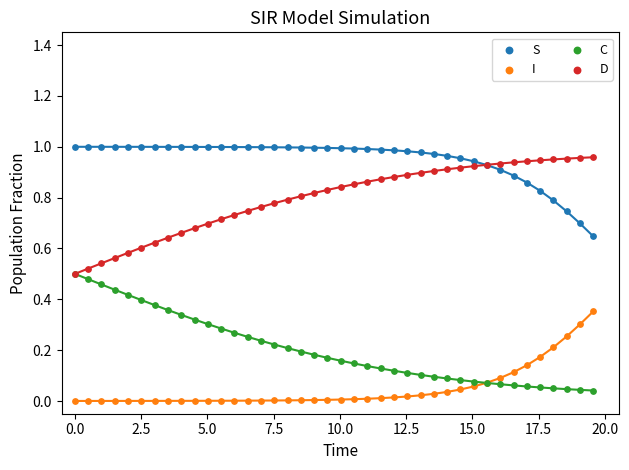

Which series reaches the maximum Y coordinate?

S